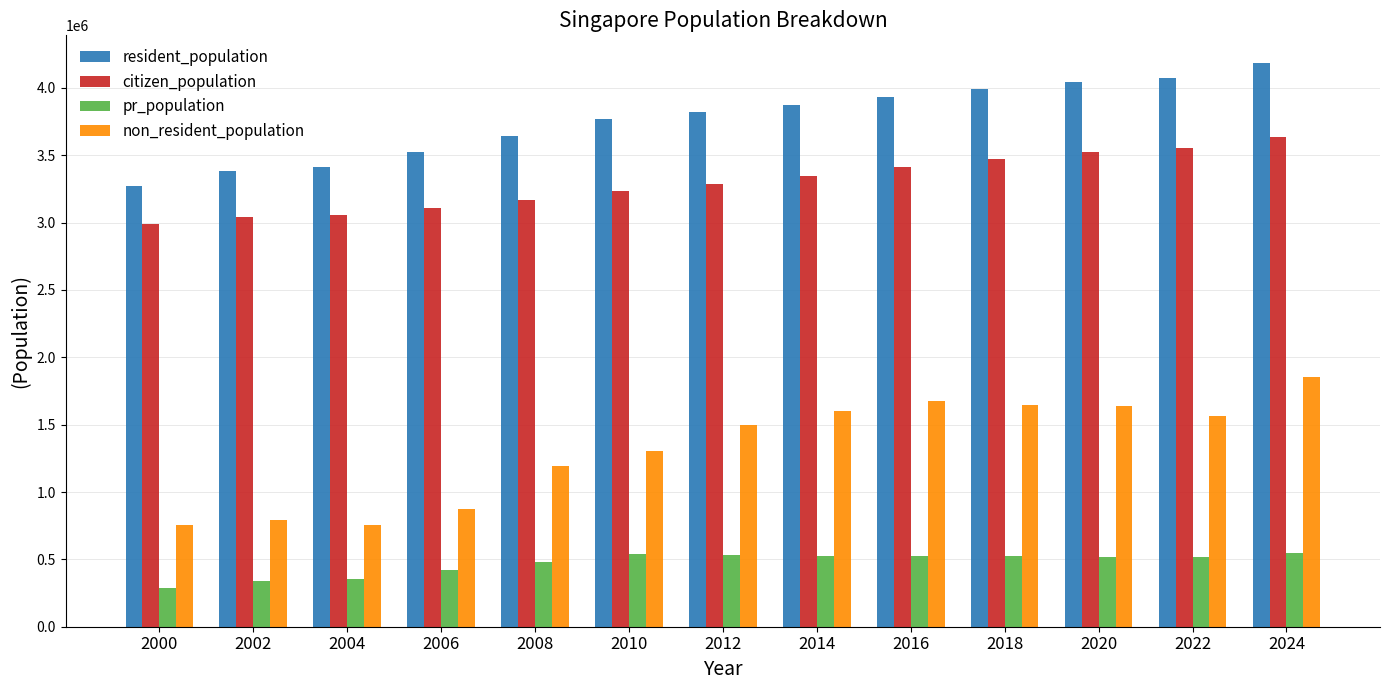

Between 2008 and 2020, which series saw the biggest shift?

non_resident_population